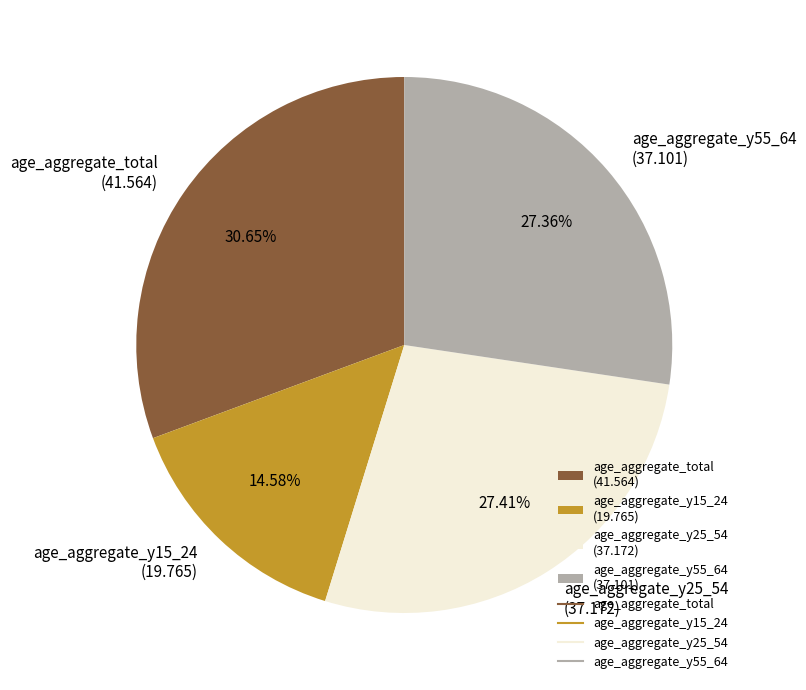

What is the ratio of the value at age_aggregate_total to the value at age_aggregate_y55_64?

1.1